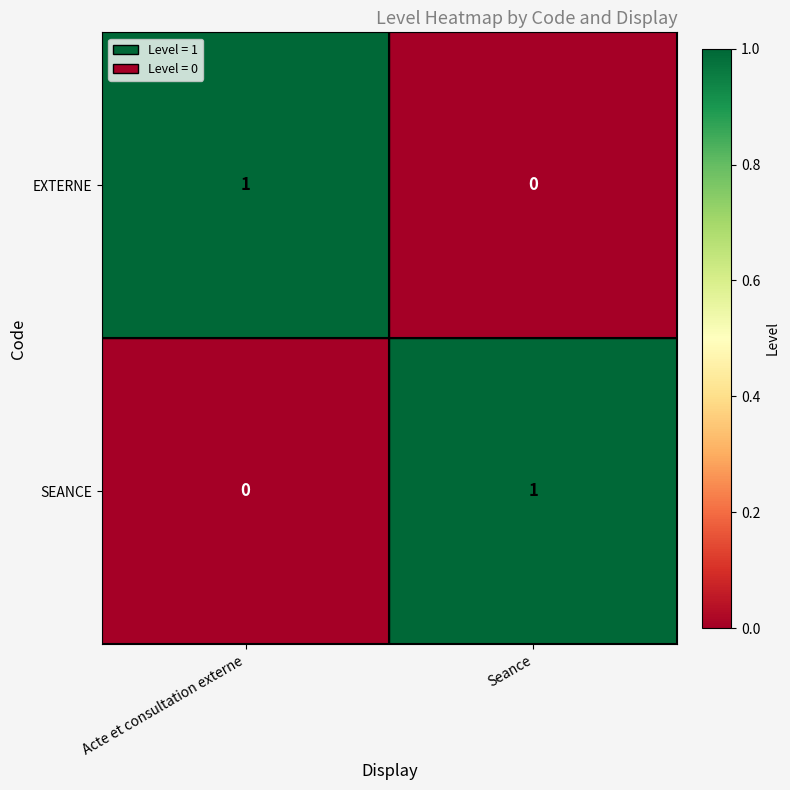

True or false: SEANCE has a value of 0 at Acte et consultation externe.

True